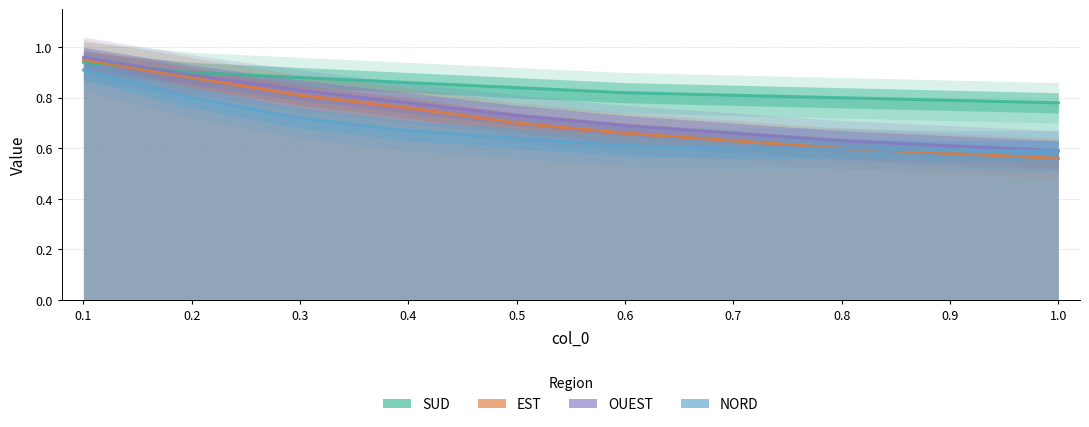

The NORD series shows 0.6 at 0.5. True or false?

True